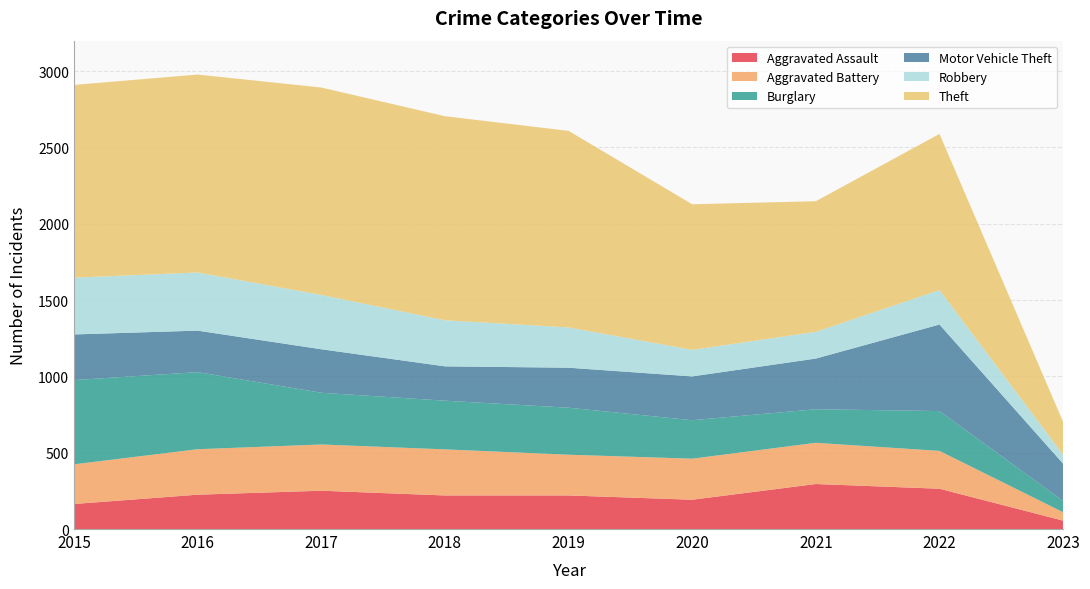

Reading left to right, what are all the values shown in this chart?

Aggravated Assault: 2015=164	2016=225	2017=251	2018=220	2019=220	2020=192	2021=295	2022=264	2023=55
Aggravated Battery: 2015=260	2016=298	2017=303	2018=302	2019=267	2020=269	2021=270	2022=248	2023=55
Burglary: 2015=552	2016=505	2017=339	2018=319	2019=308	2020=252	2021=220	2022=261	2023=74
Motor Vehicle Theft: 2015=299	2016=272	2017=285	2018=225	2019=262	2020=287	2021=332	2022=567	2023=244
Robbery: 2015=372	2016=381	2017=356	2018=302	2019=264	2020=174	2021=175	2022=226	2023=59
Theft: 2015=1263	2016=1297	2017=1359	2018=1337	2019=1288	2020=954	2021=856	2022=1023	2023=215